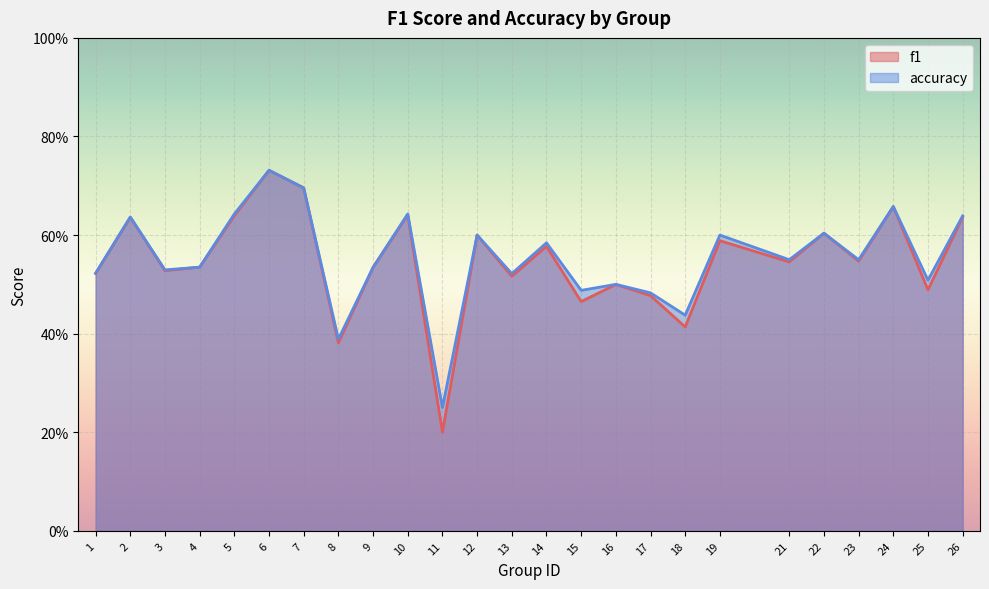

The f1 series shows 0.6 at 5. True or false?

True